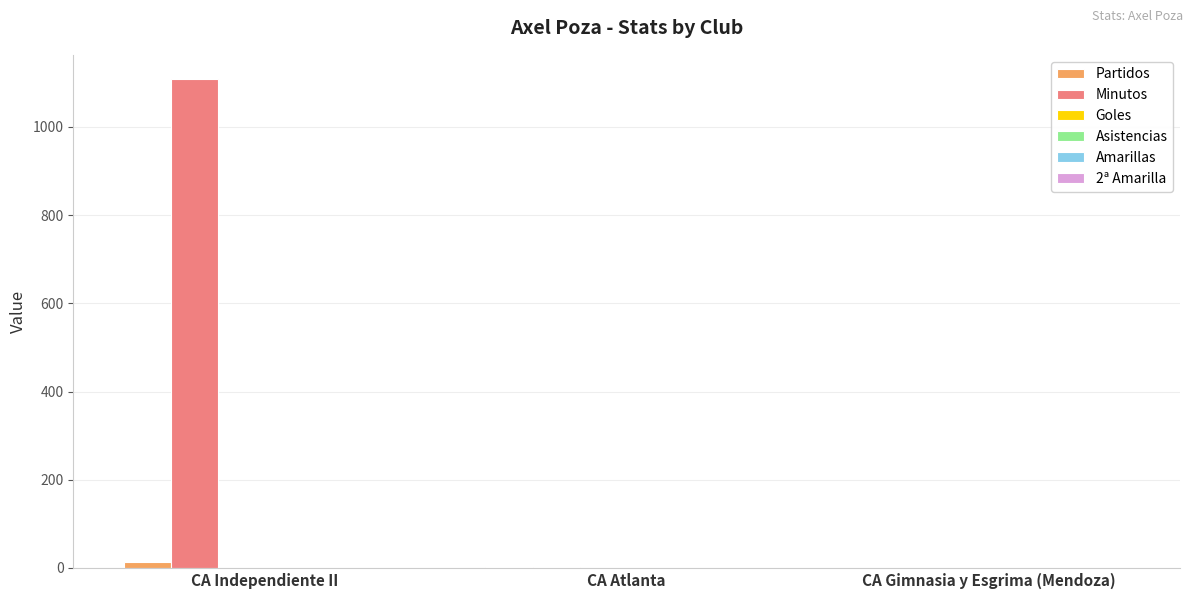

What is the greatest value displayed?

1108